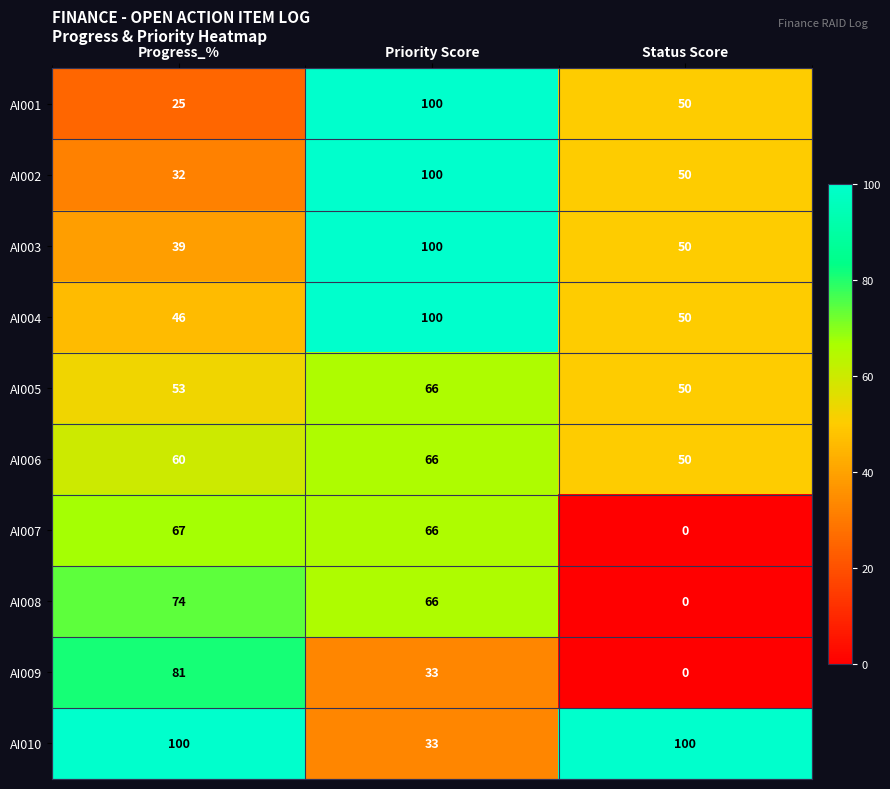

What is the difference between the highest and lowest values at Priority Score?

67